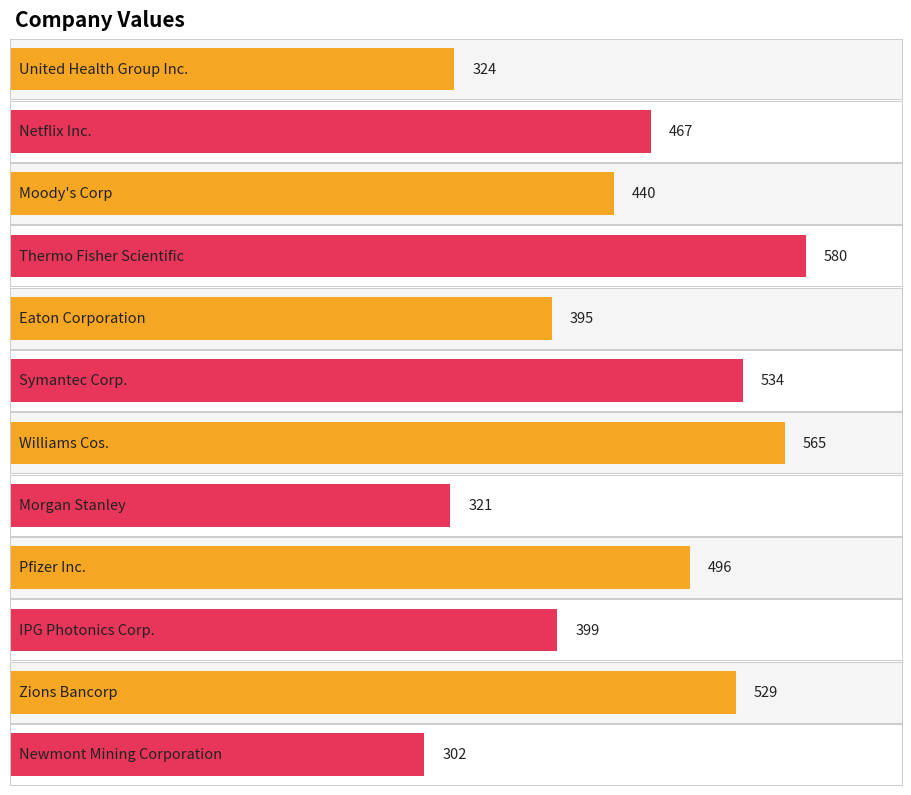

Reading left to right, extract all data points from this chart.

United Health Group Inc.=324	Netflix Inc.=467	Moody's Corp=440	Thermo Fisher Scientific=580	Eaton Corporation=395	Symantec Corp.=534	Williams Cos.=565	Morgan Stanley=321	Pfizer Inc.=496	IPG Photonics Corp.=399	Zions Bancorp=529	Newmont Mining Corporation=302